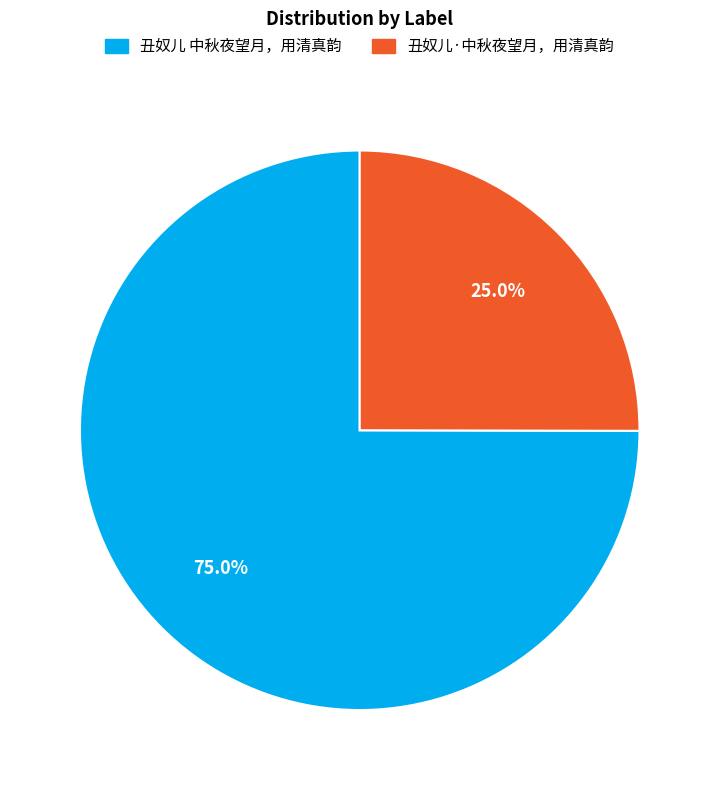

Count the number of slices in the pie.

2